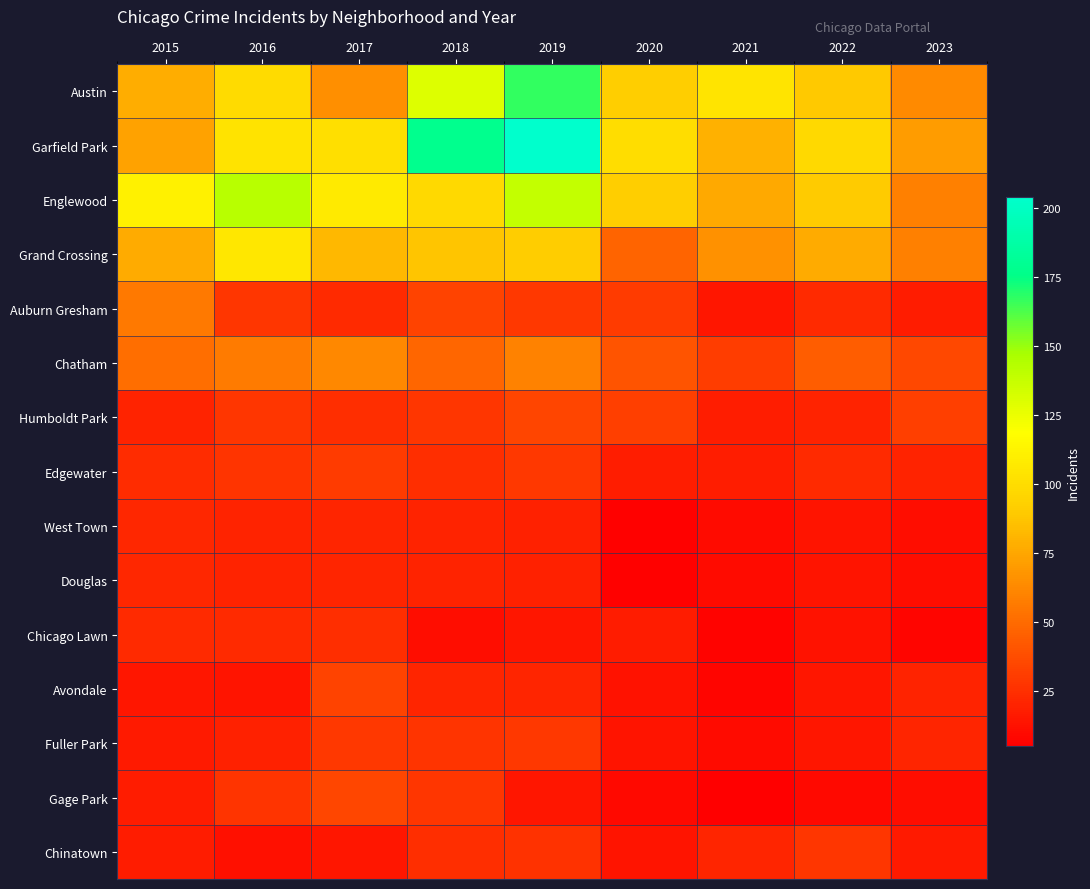

What is the maximum value shown in the chart?

204